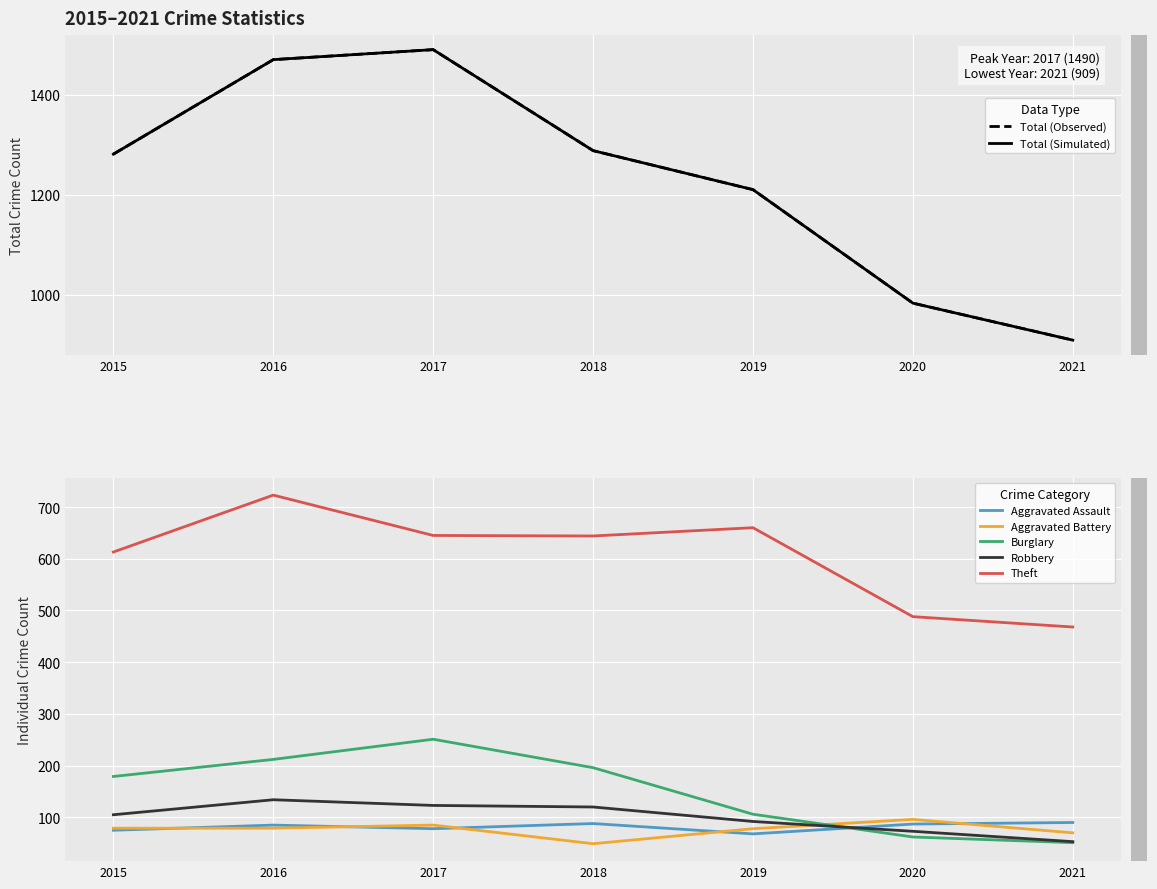

True or false: Theft and Aggravated Battery cross at least once.

False